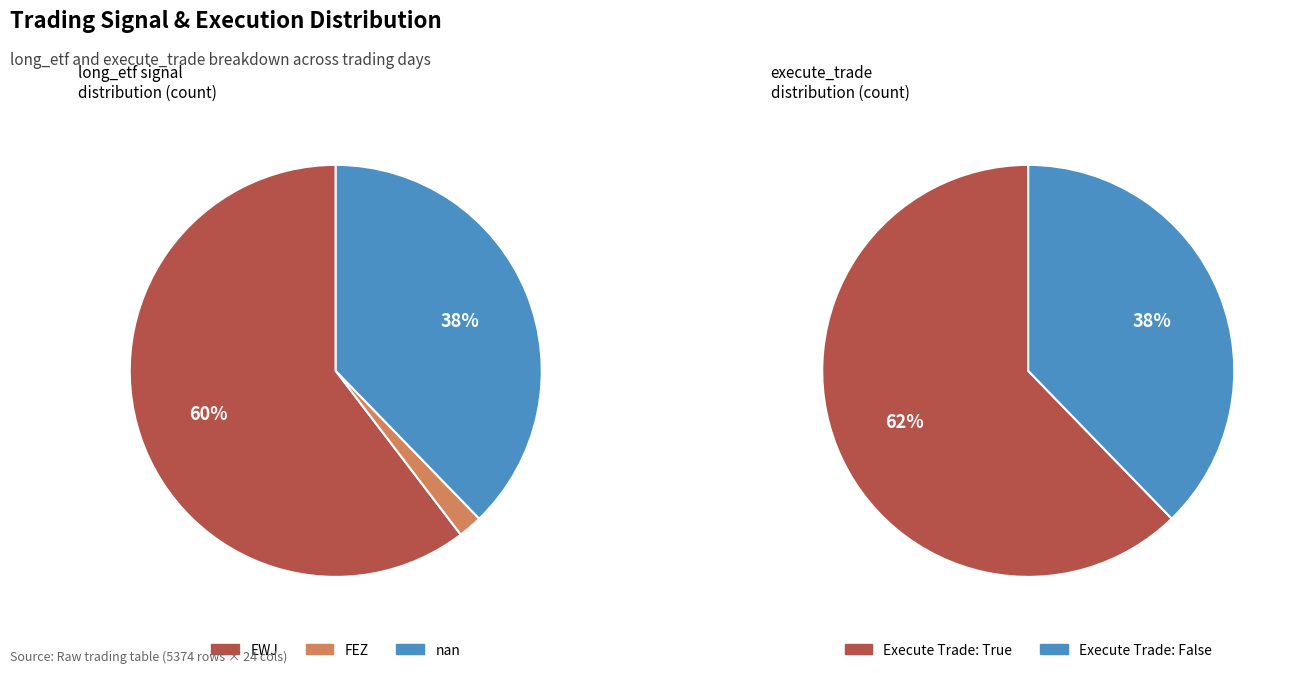

Is it true that nan_count is 38% of the pie?

True